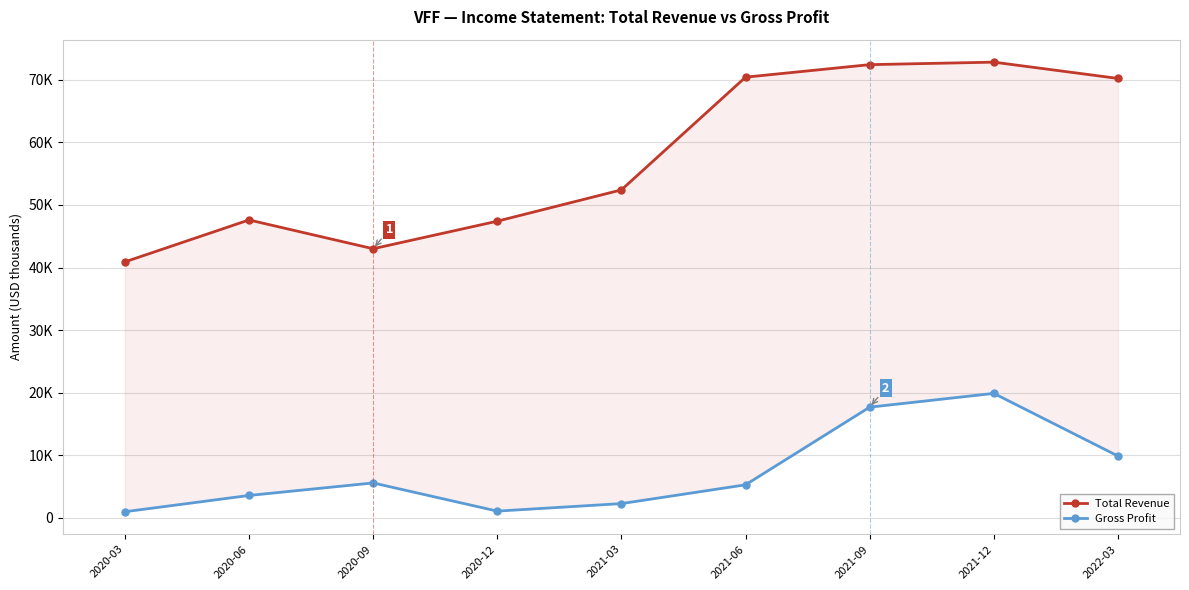

Reading left to right, what are all the values shown in this chart?

Total Revenue: 2020-03=40900	2020-06=47600	2020-09=43000	2020-12=47400	2021-03=52400	2021-06=70400	2021-09=72400	2021-12=72800	2022-03=70200
Gross Profit: 2020-03=1000	2020-06=3600	2020-09=5600	2020-12=1100	2021-03=2300	2021-06=5300	2021-09=17700	2021-12=19900	2022-03=9900